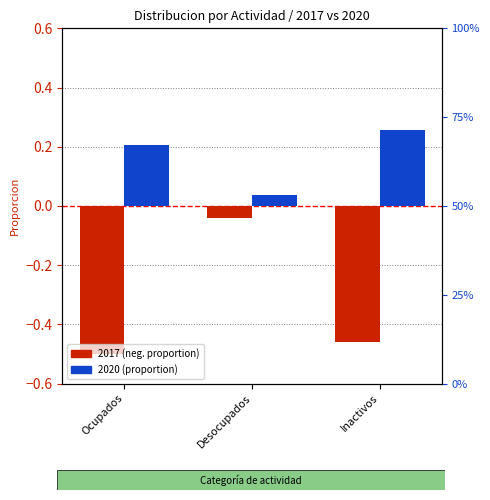

True or false: 2020 has a value of 0.1 at Ocupados.

False